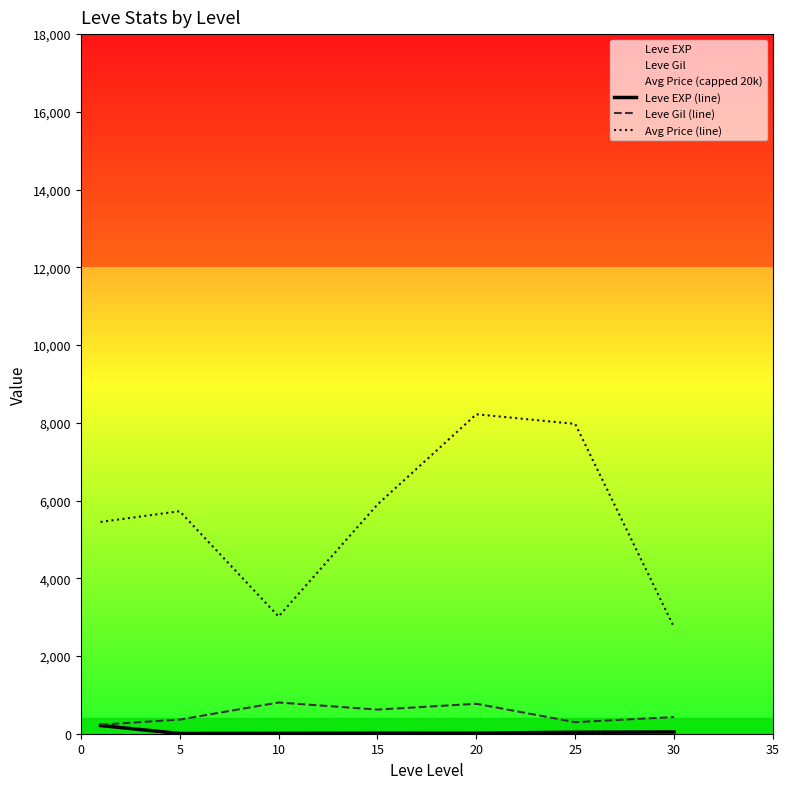

Which category has the highest value across all series?

20